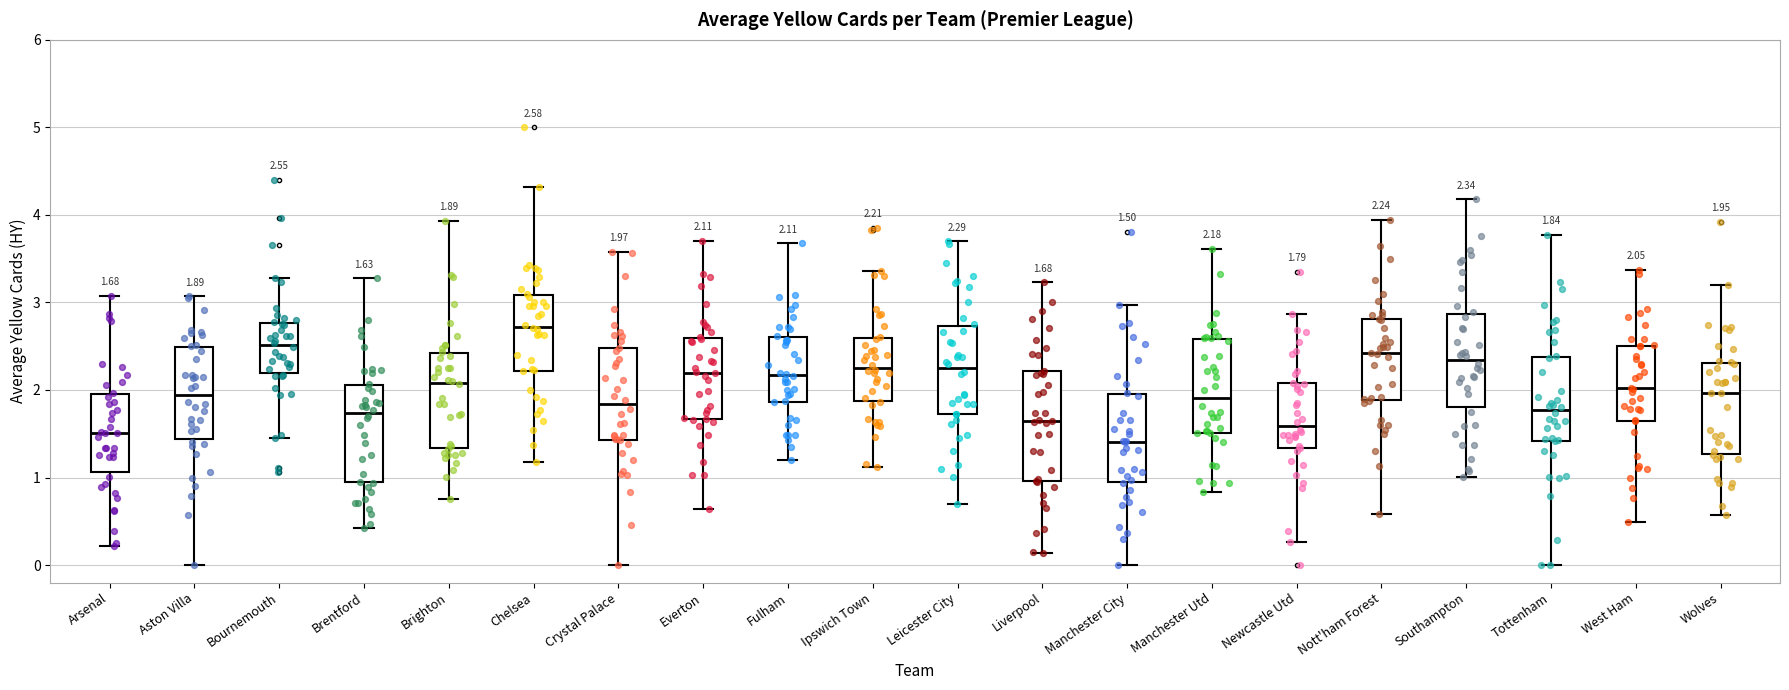

Which box has the highest median line?

Chelsea